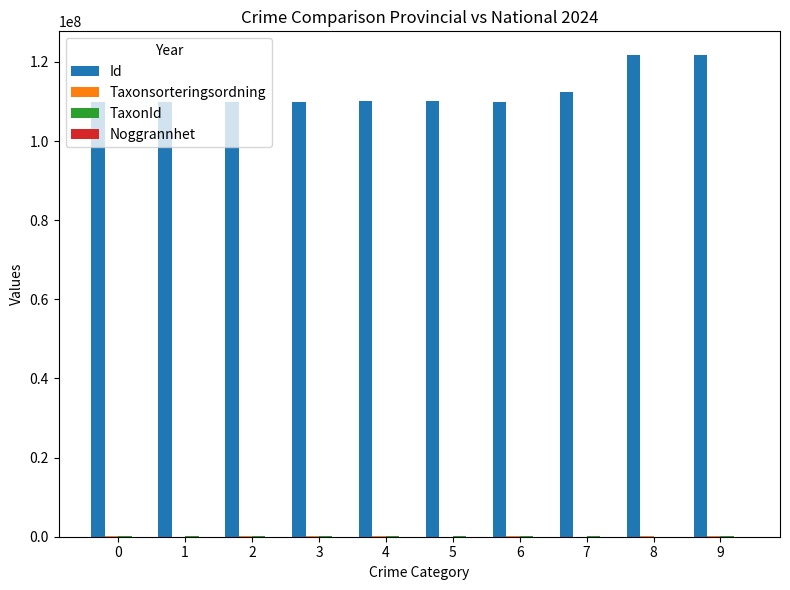

The value of Id at 6 is 109819794. True or false?

True